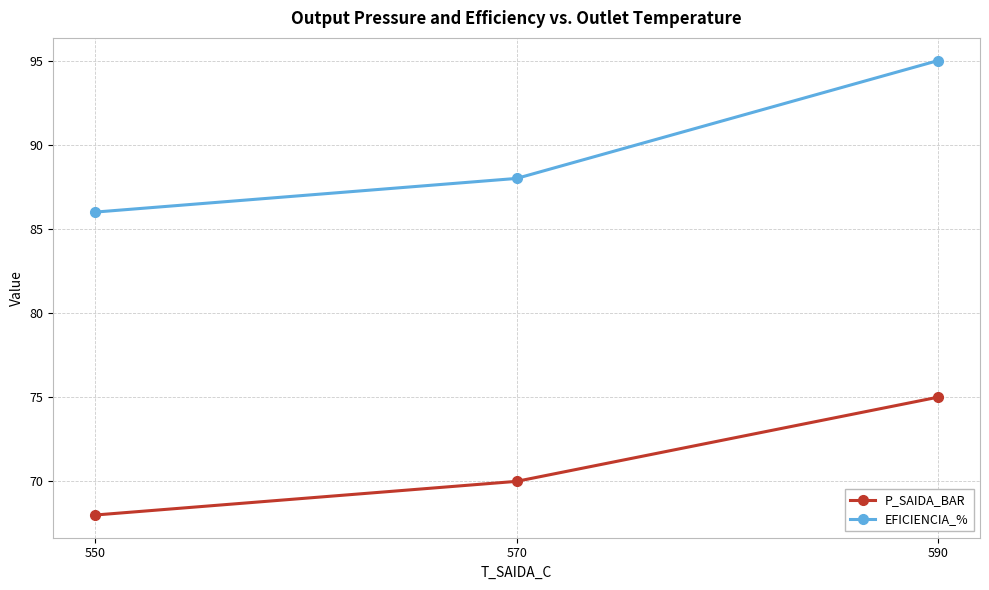

Read the P_SAIDA_BAR value at 550.

68